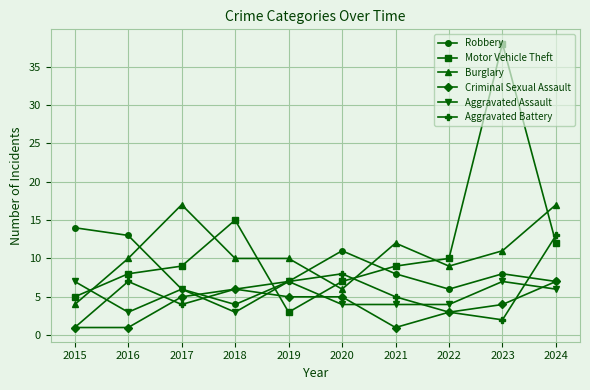

What is the value of the Motor Vehicle Theft point at the 4th from the left?

15